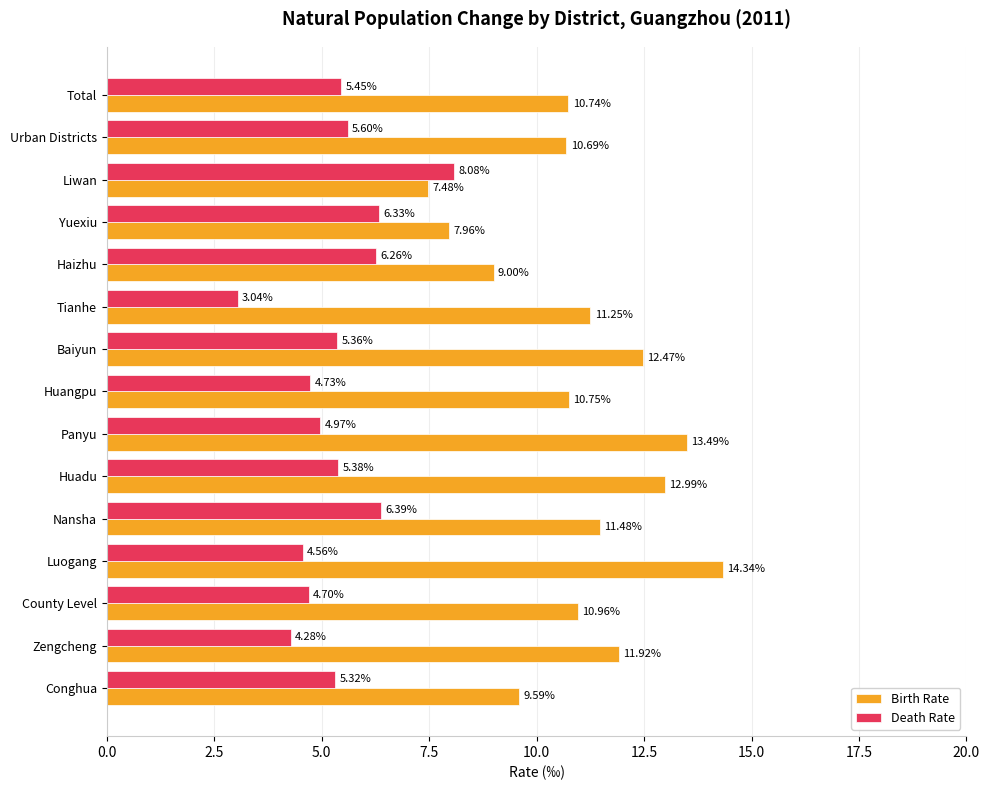

What is the average value of the Birth Rate series?

11.0